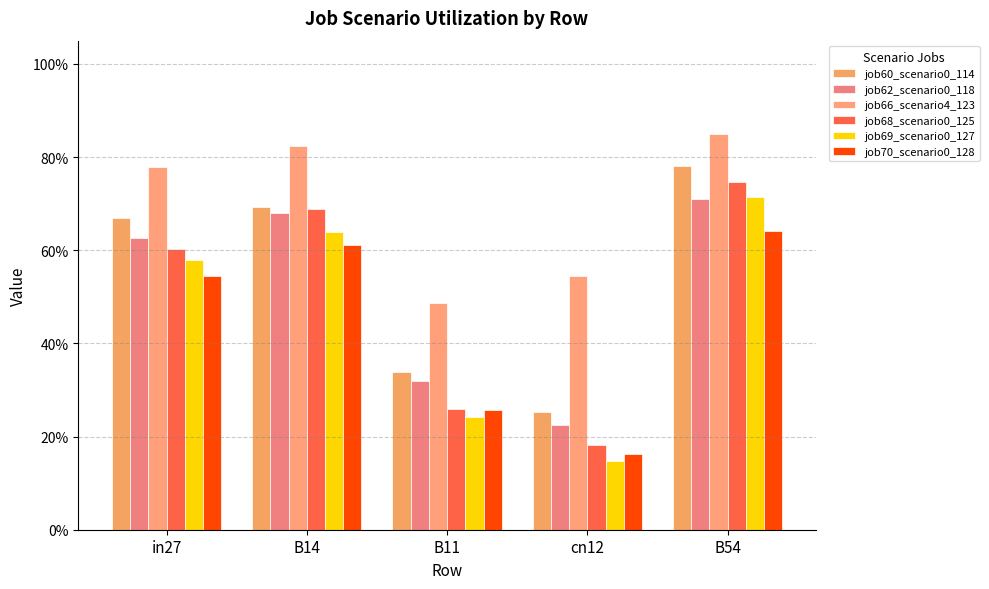

Does the chart contain any negative values?

No